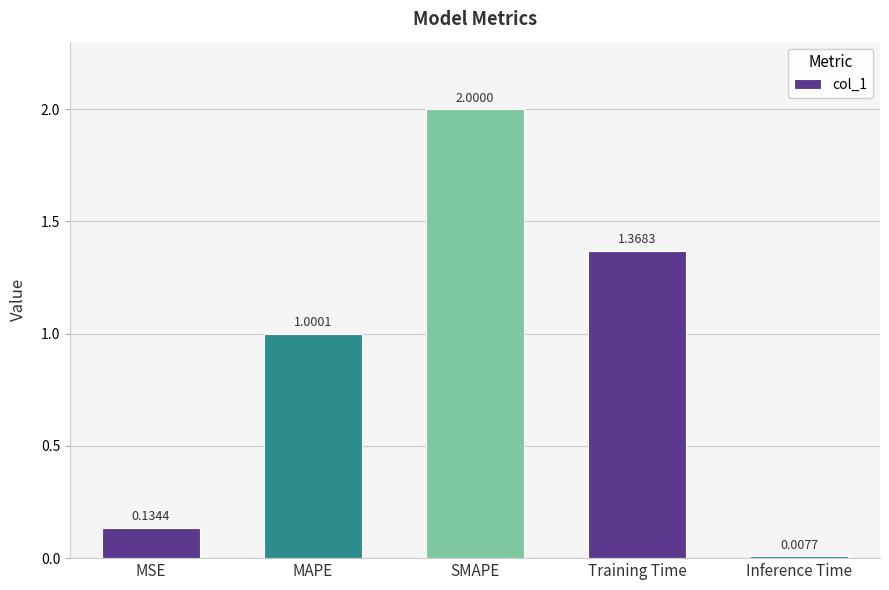

How many bars are there in total?

5